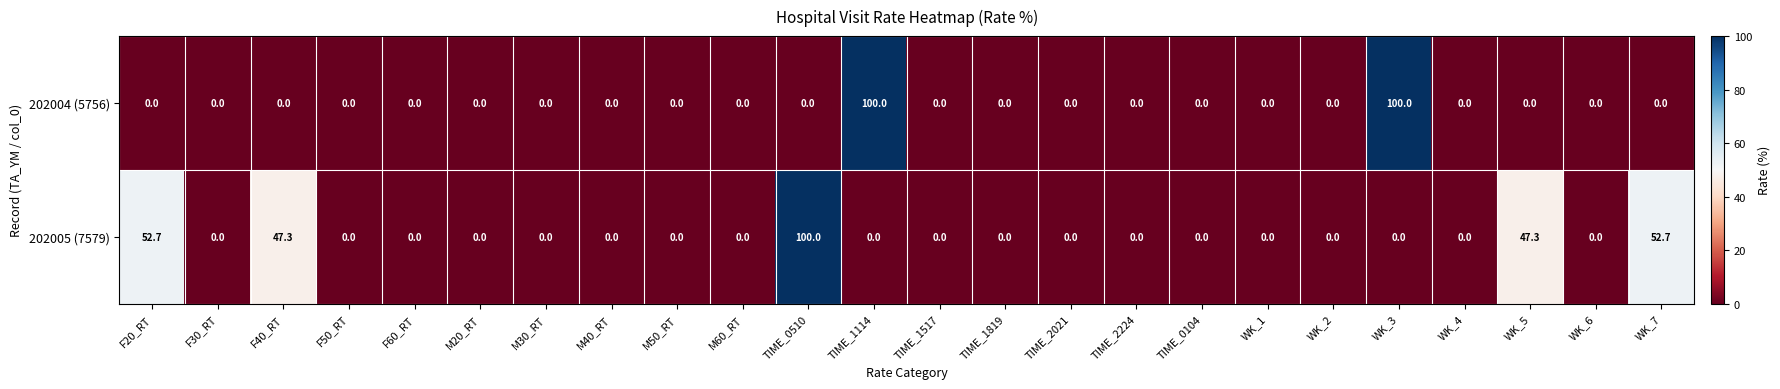

The value of 202005 (7579) at WK_3 is 0.0. True or false?

True